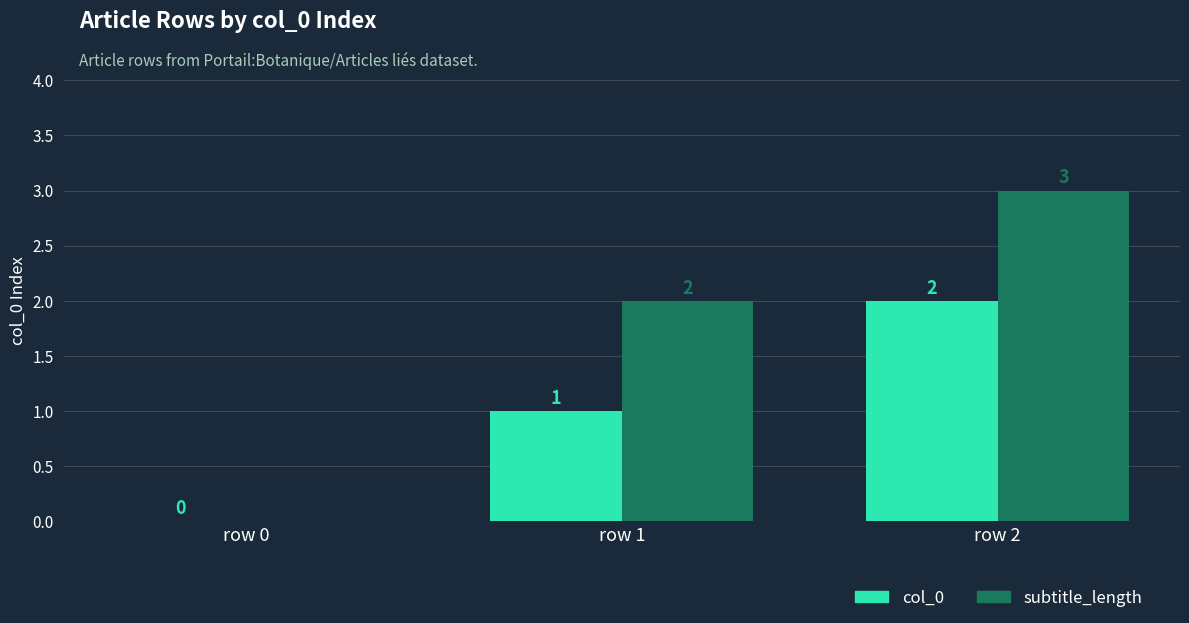

The col_0 series shows 1 at row 0. True or false?

False